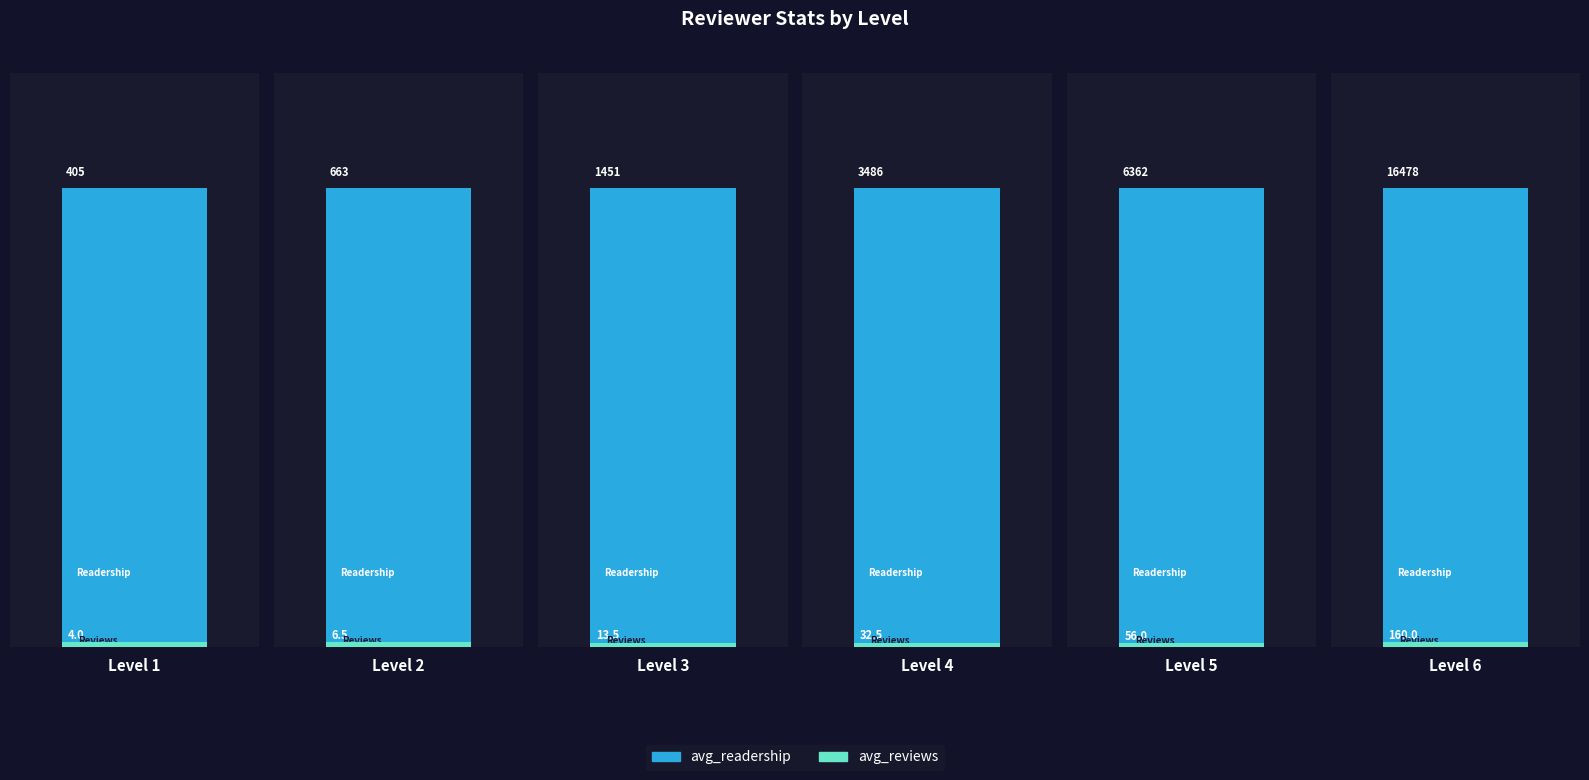

How many values in the avg_helpful_votes series are below 15?

3